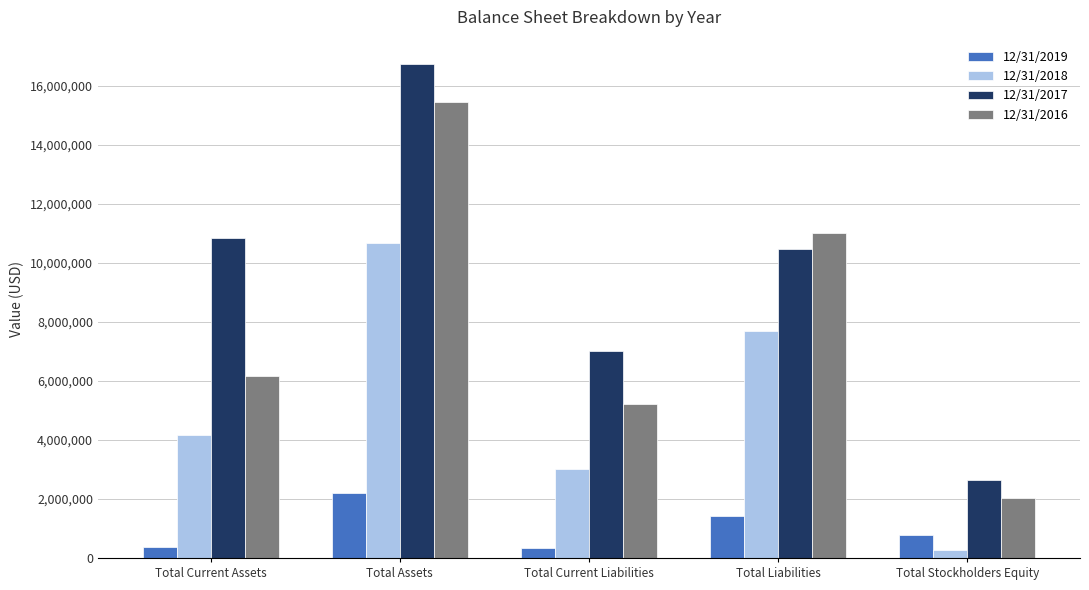

List the series in order of their peak value, highest first.

12/31/2017, 12/31/2016, 12/31/2018, 12/31/2019